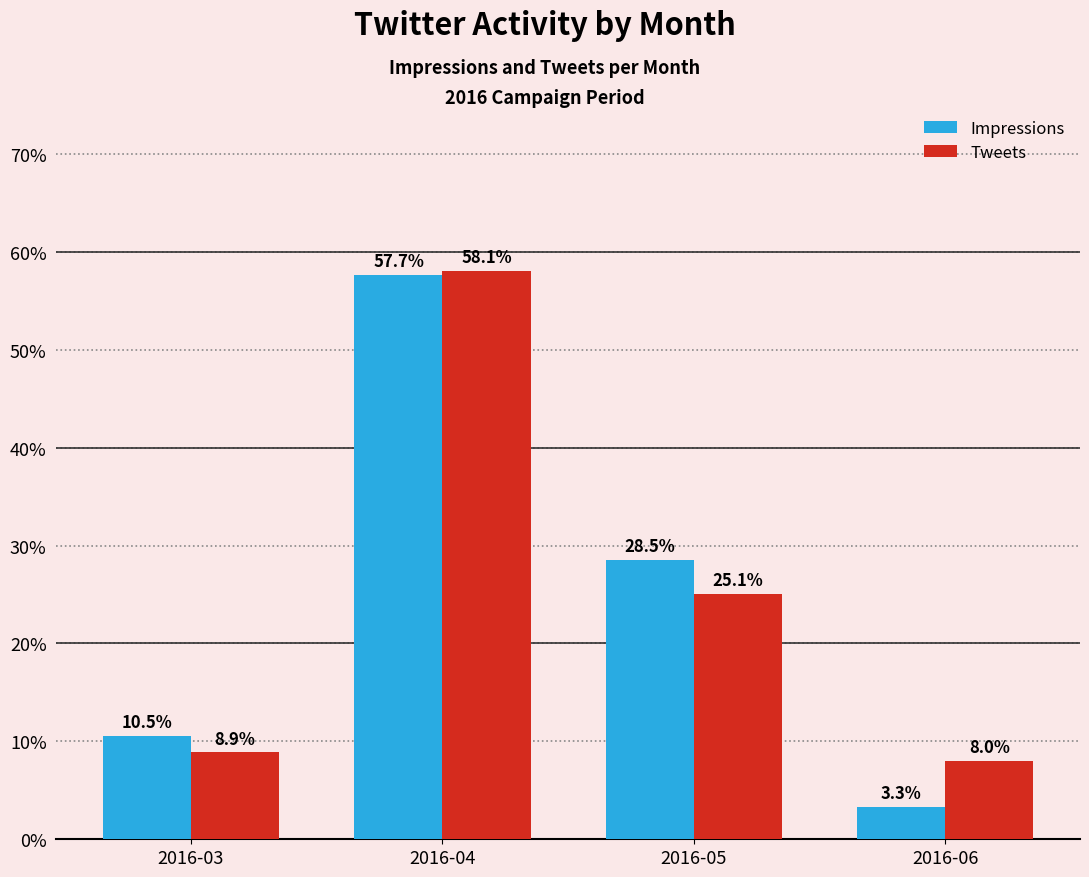

Rank the categories by Tweets value from lowest to highest.

2016-06, 2016-03, 2016-05, 2016-04